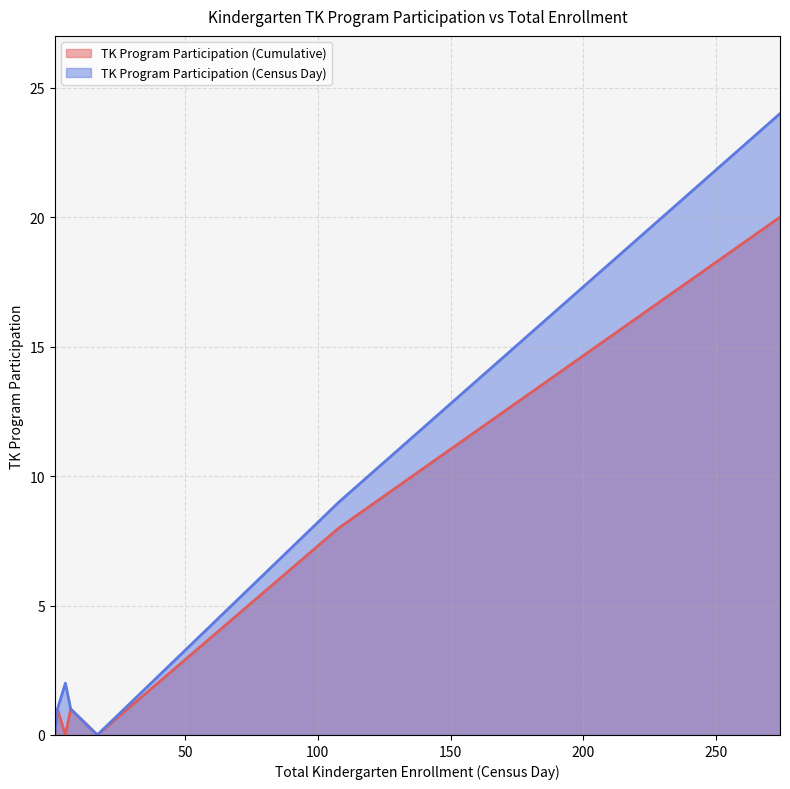

True or false: TK Program Participation (Cumulative) and TK Program Participation (Census Day) intersect in this chart.

False